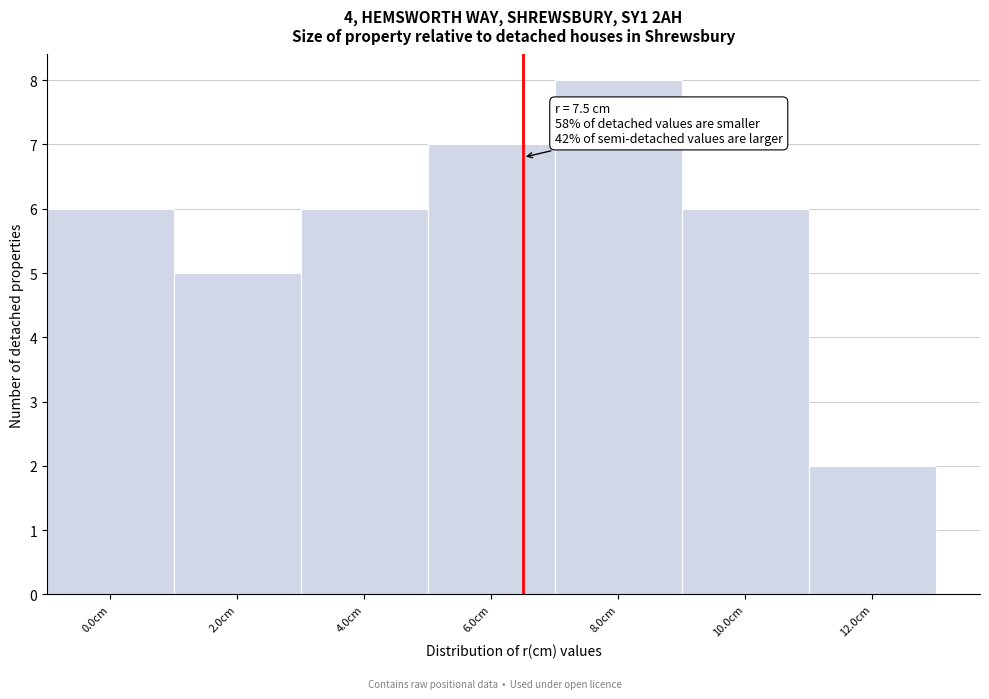

Reading left to right, what are all the values shown in this chart?

6	5	6	7	8	6	2